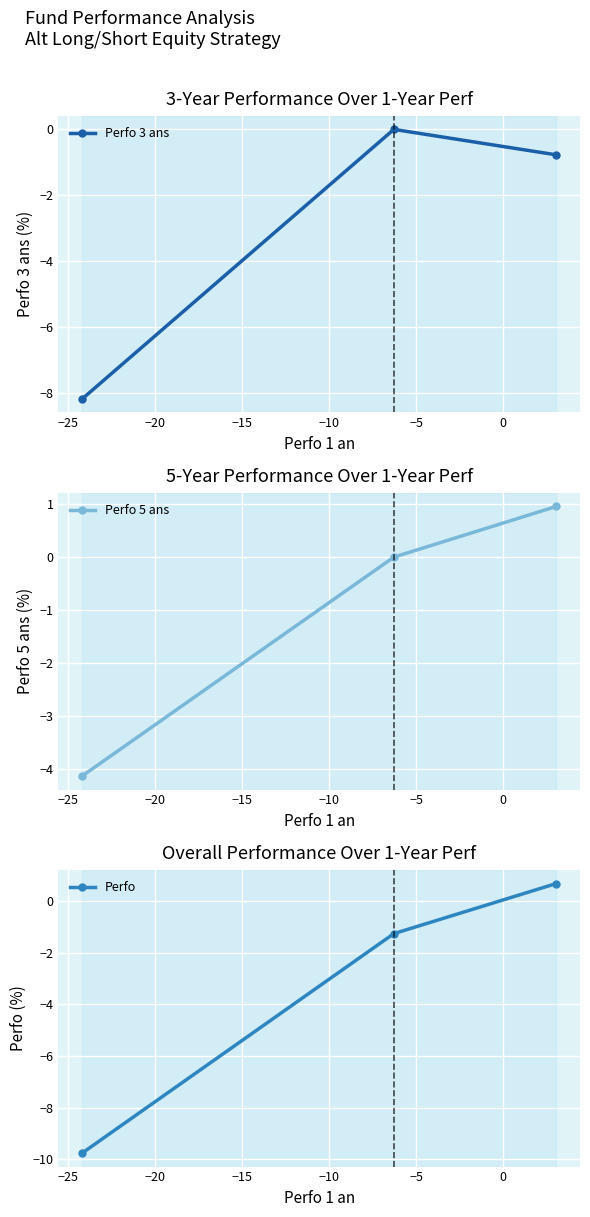

What is the average value of the Perfo 5 ans series?

-1.1